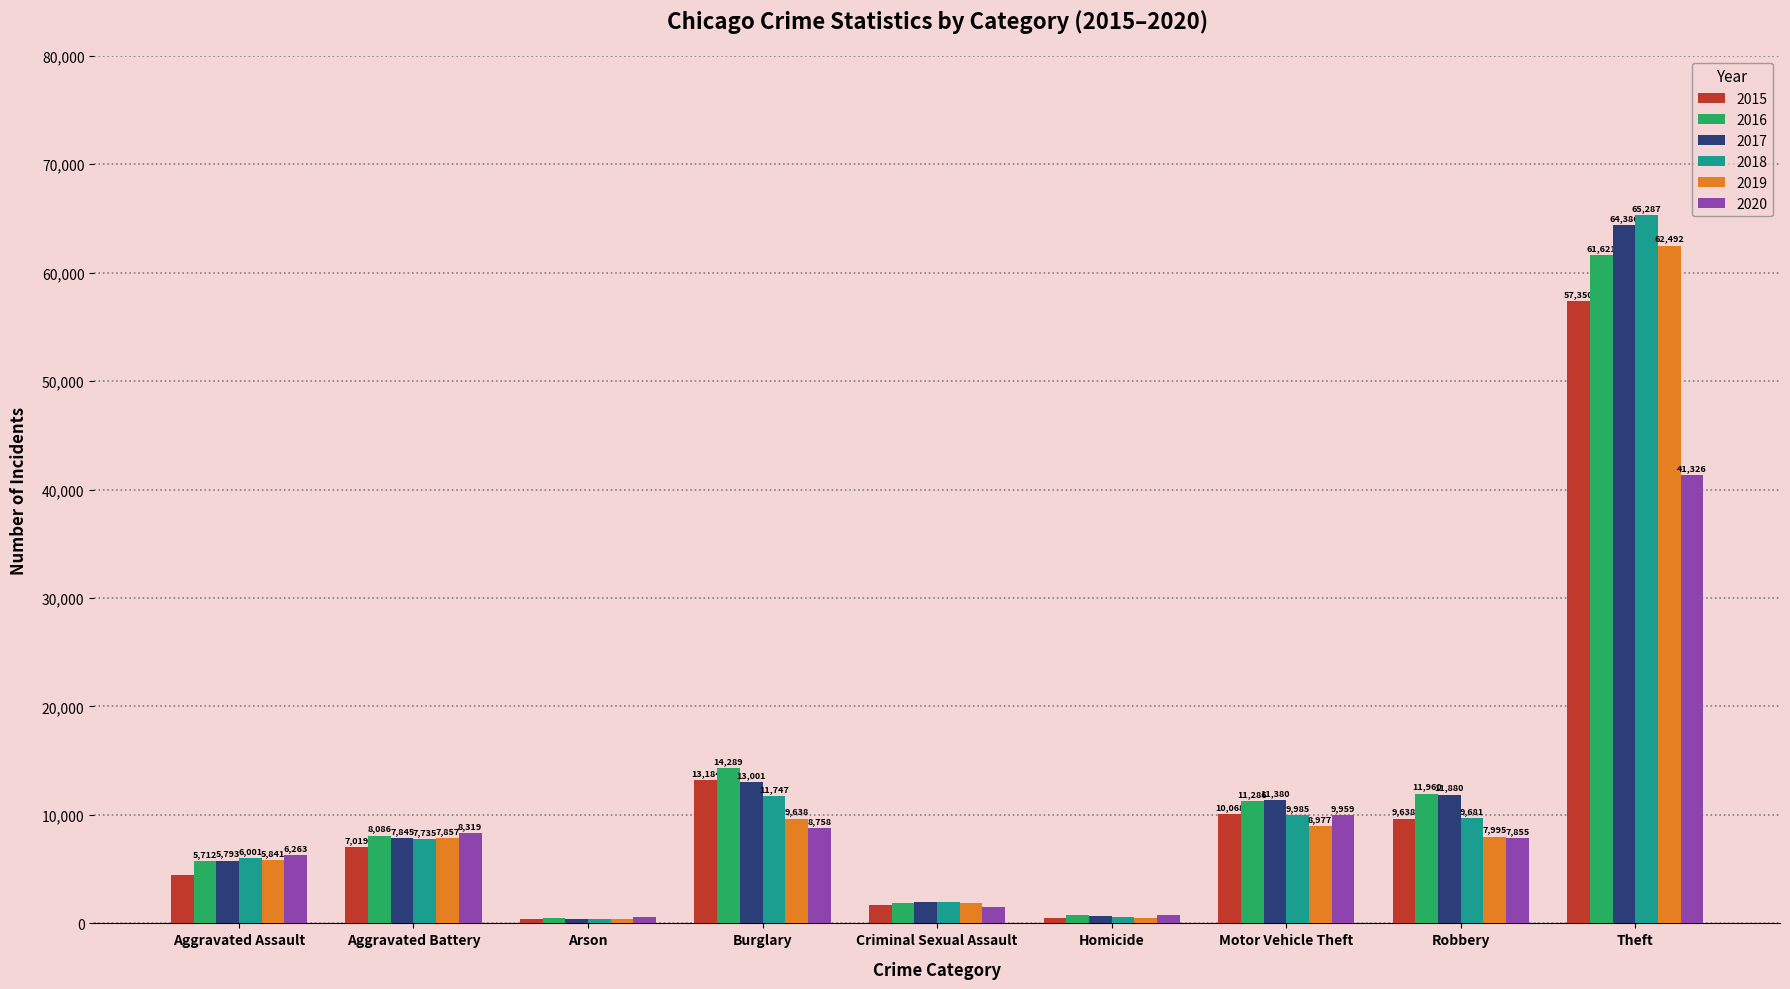

What is the difference between the maximum and minimum values in the 2017 series?

63942